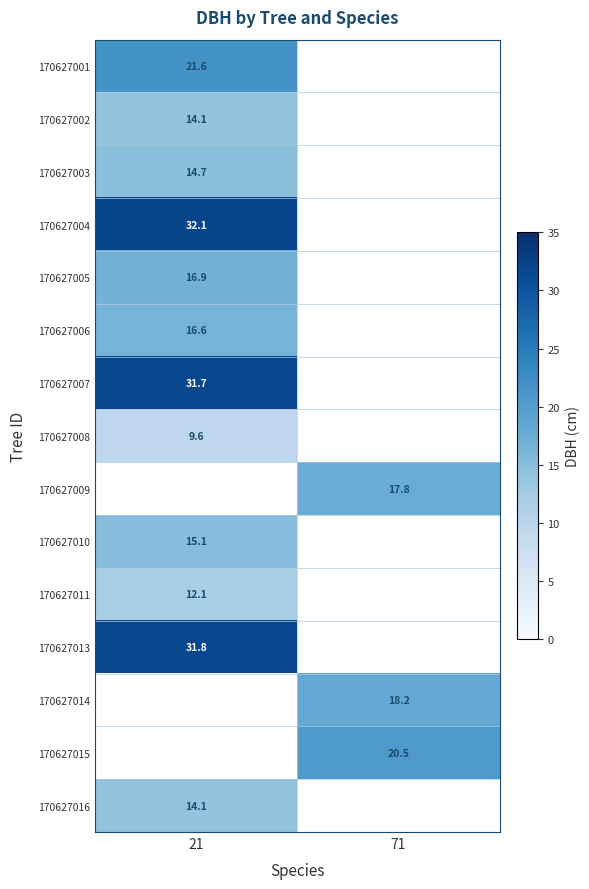

Is the value of 170627014 at 71 greater than the value of 170627007 at 21?

No